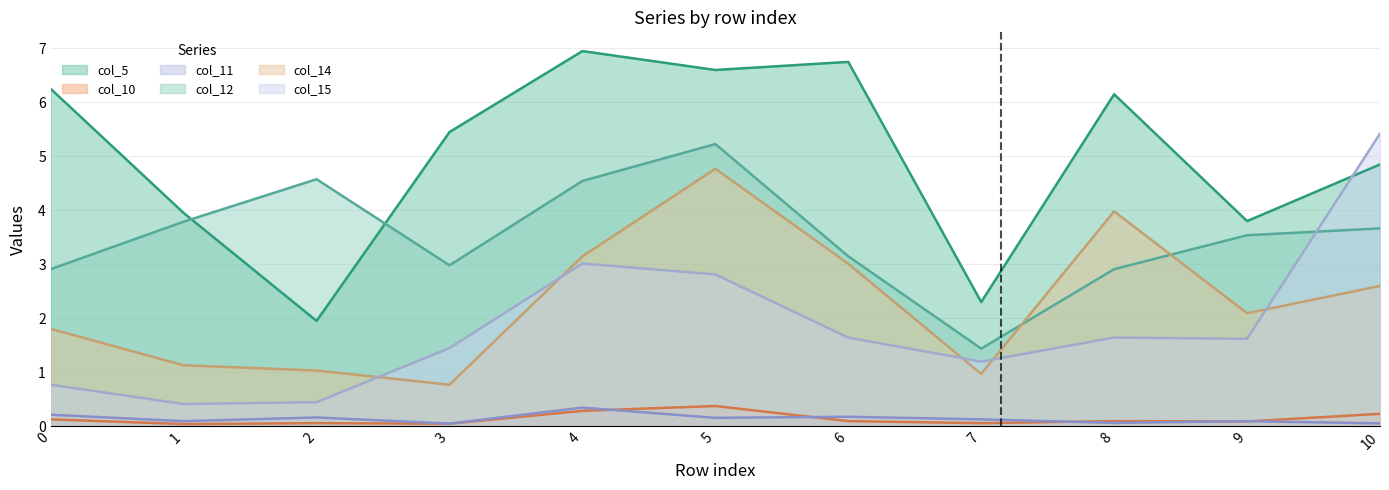

Is it true that col_10 equals 0.4 at 5?

True